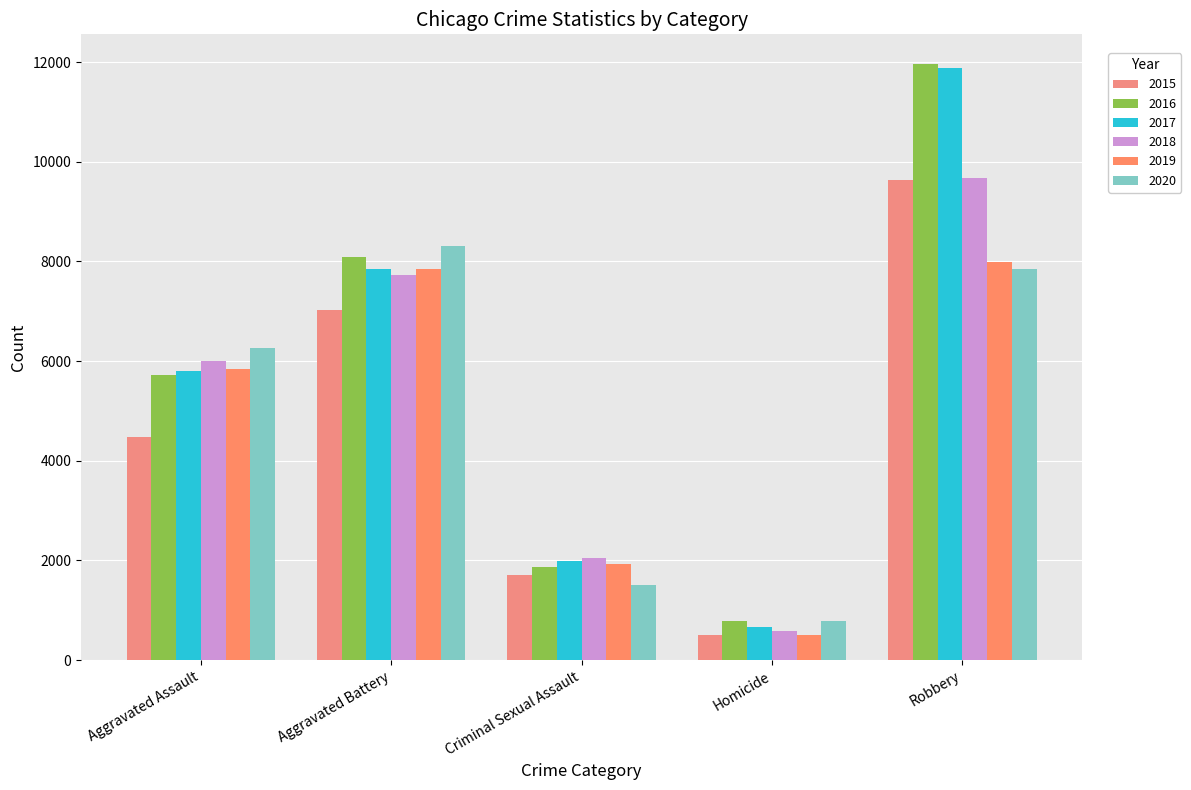

What are all the series names shown in the legend?

2015, 2016, 2017, 2018, 2019, 2020